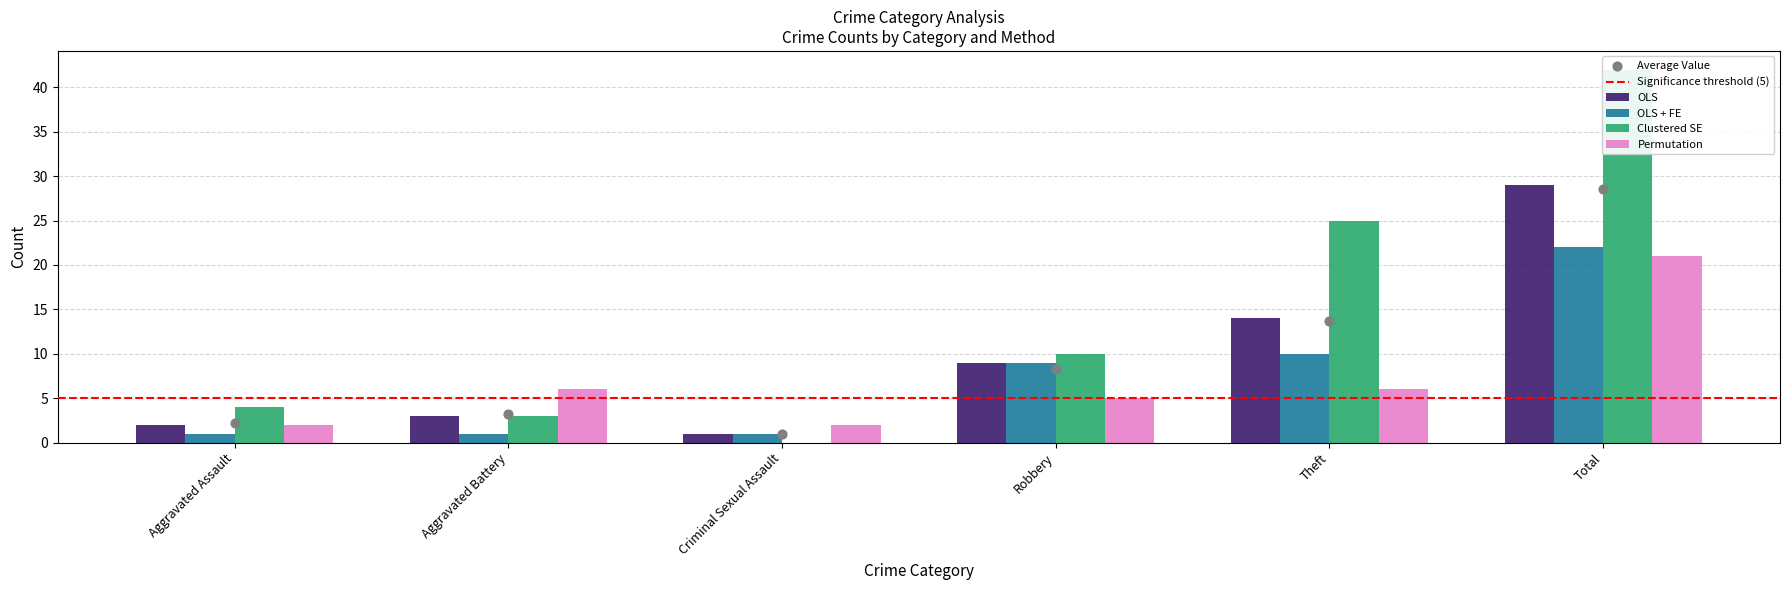

Is the value of OLS at Criminal Sexual Assault greater than the value of Permutation at Robbery?

No